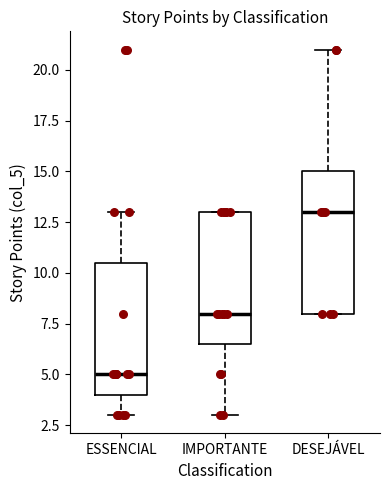

Reading left to right, transcribe this box plot: for each box, give where its median line is, the range the box spans, and where its two whiskers end, as read against the y-axis. The values are not printed on the chart, so give them approximately, as read against the axis.

ESSENCIAL: median 5.0, box 4.0 to 10.5, whiskers 3.0 to 13.0
IMPORTANTE: median 8.0, box 6.5 to 13.0, whiskers 3.0 to 13.0
DESEJÁVEL: median 13.0, box 8.0 to 15.0, whiskers 8.0 to 21.0